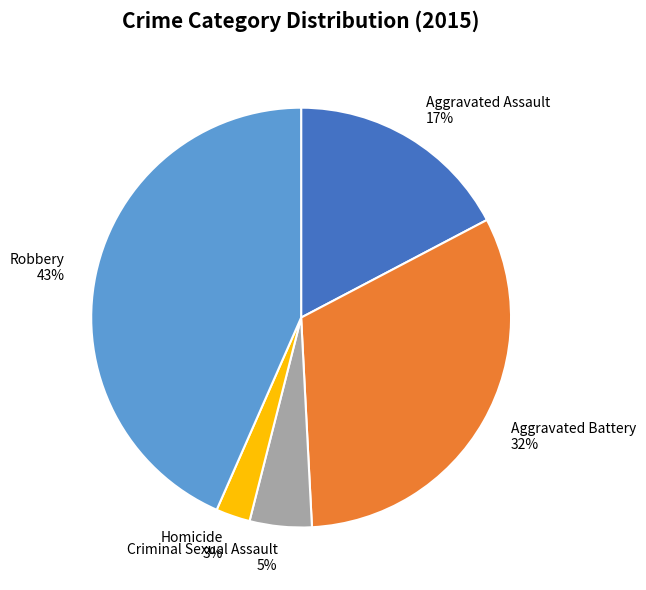

To the nearest percent, what is the combined percentage of Aggravated Battery and Robbery?

75%